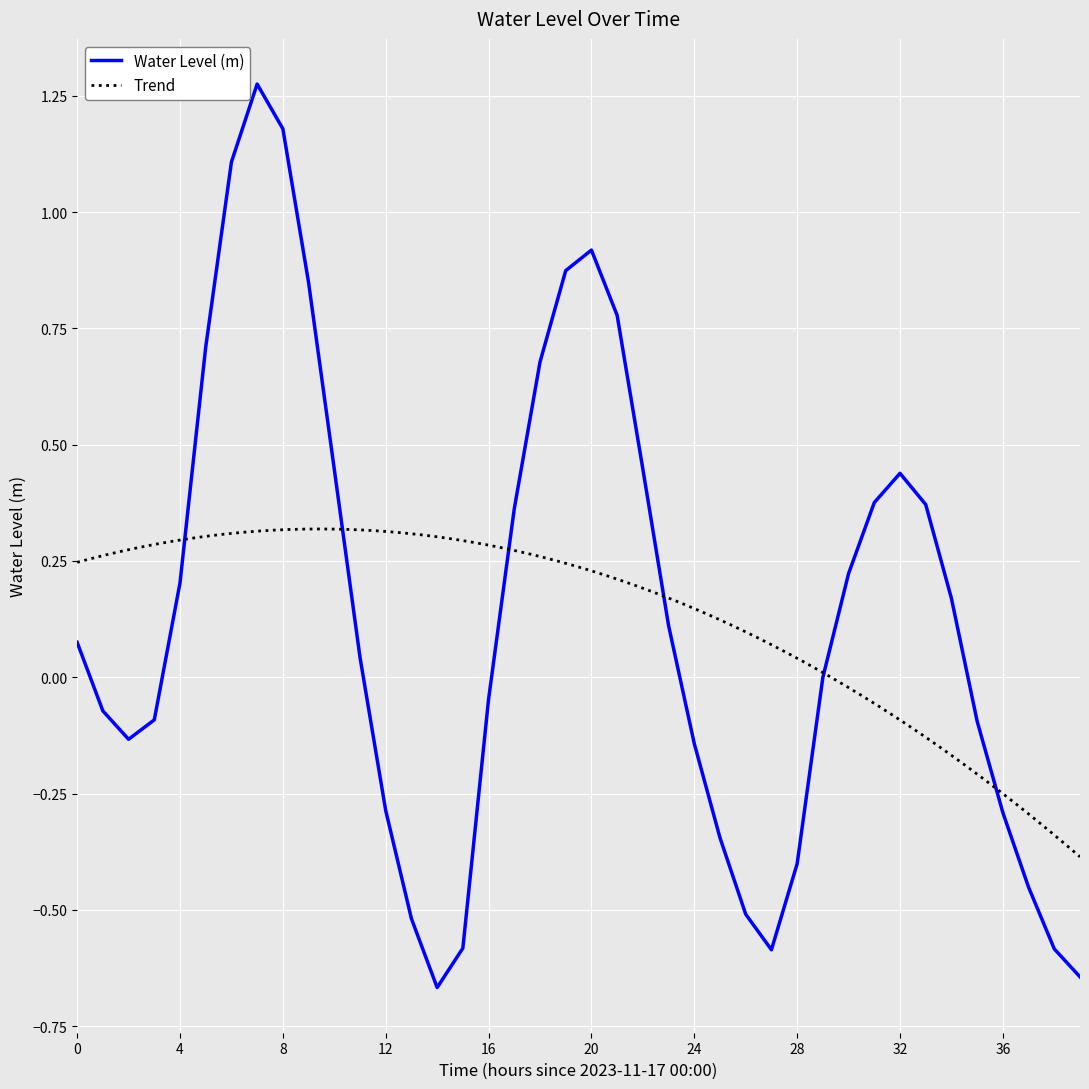

What is the greatest value displayed?

1.3